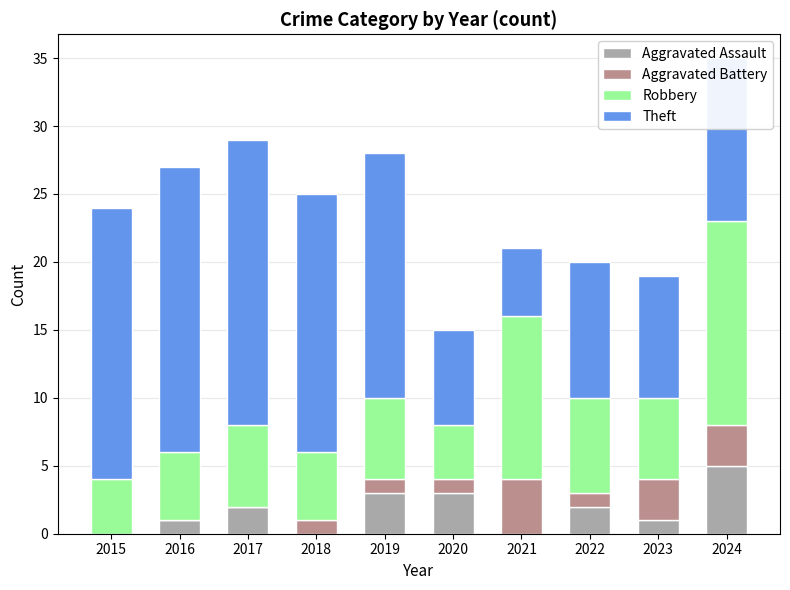

Which category has the highest value in the Aggravated Assault series?

2024